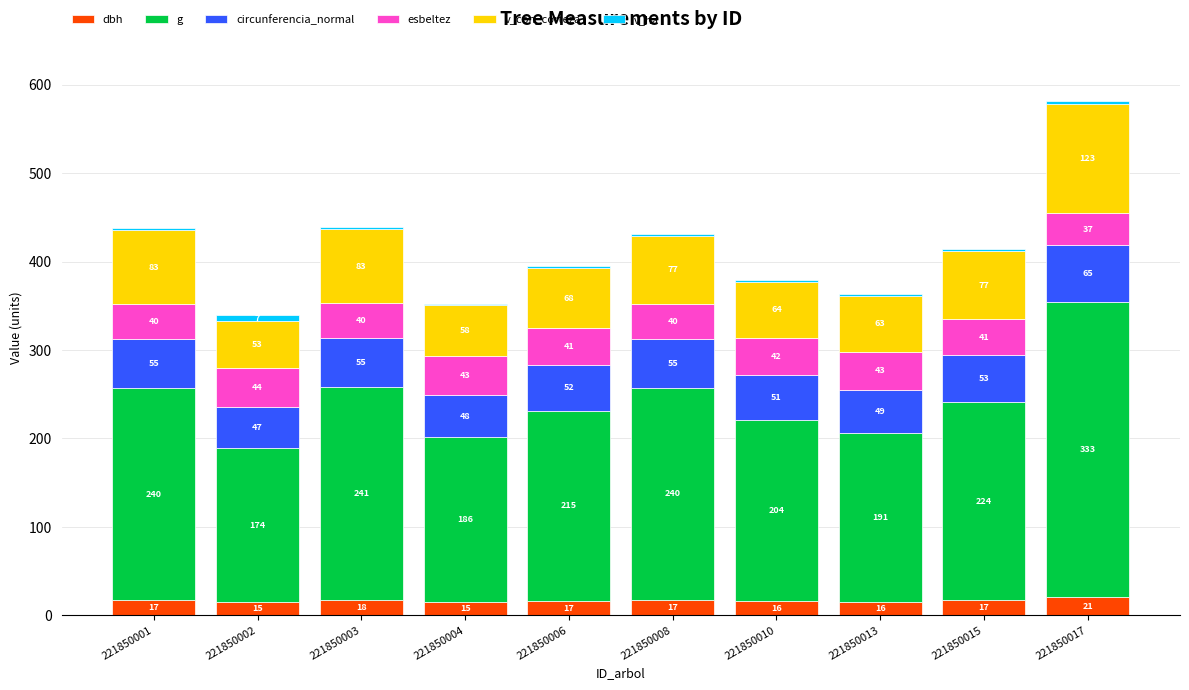

At which category is the sum across all series the highest?

221850017